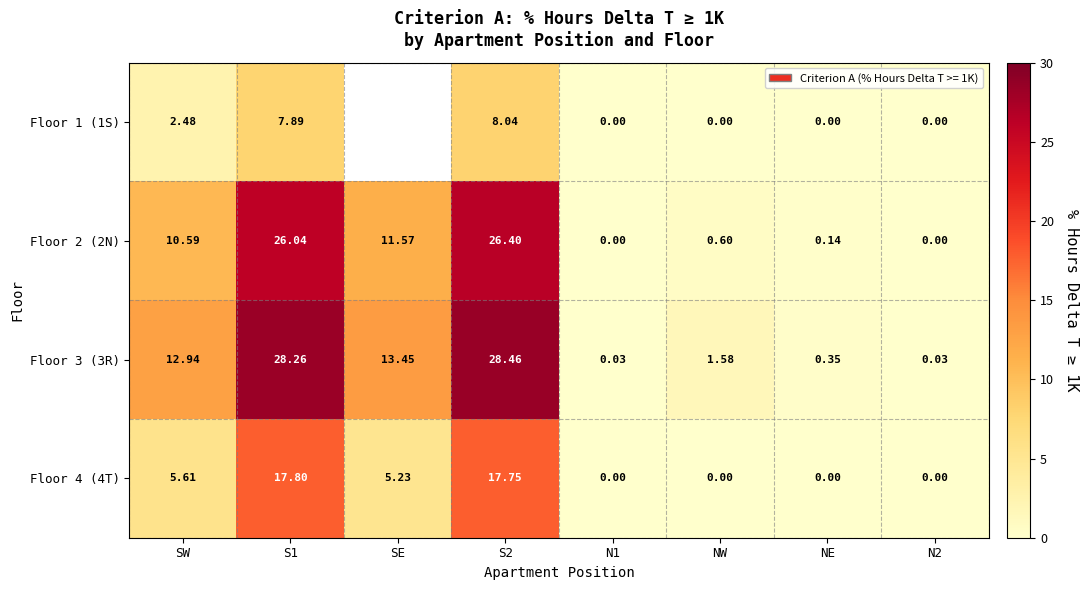

How many values in the Floor 4 (4T) series exceed 5?

4